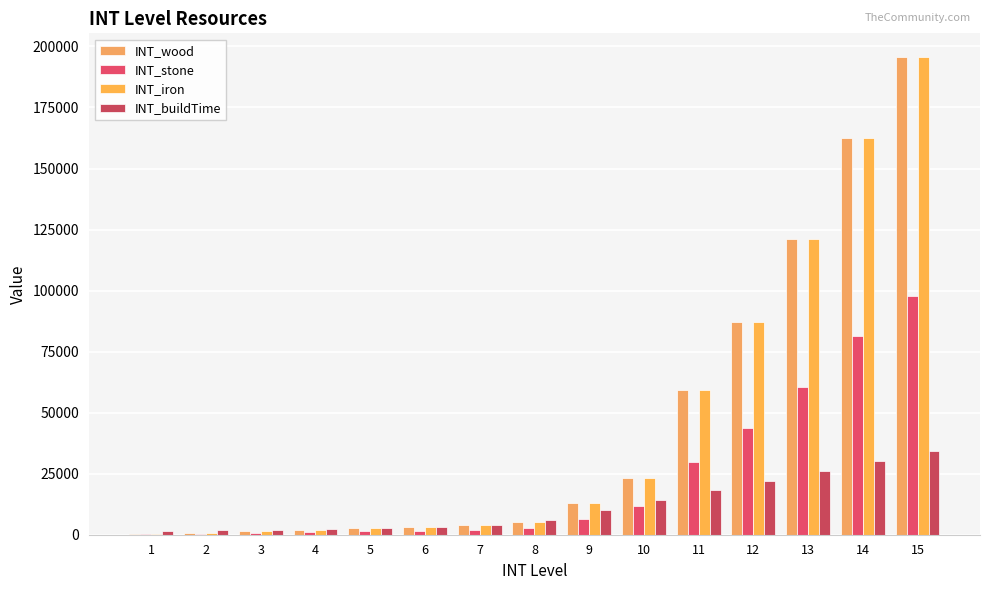

What is the difference between the INT_wood values at 12 and 9?

74189